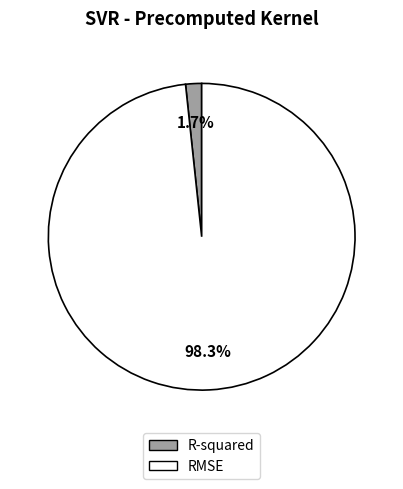

How many slices are in this pie chart?

2